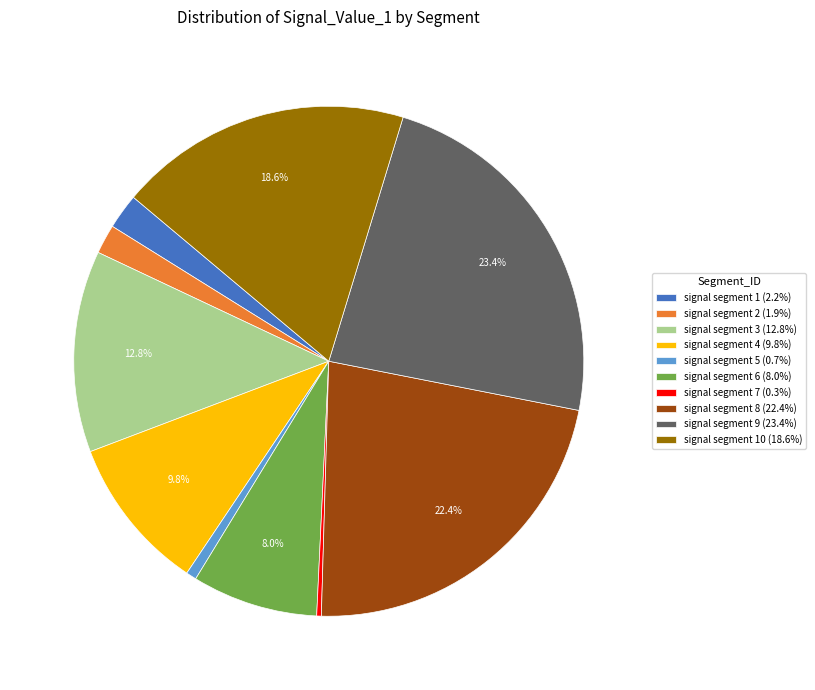

Is there a majority slice in this chart?

No